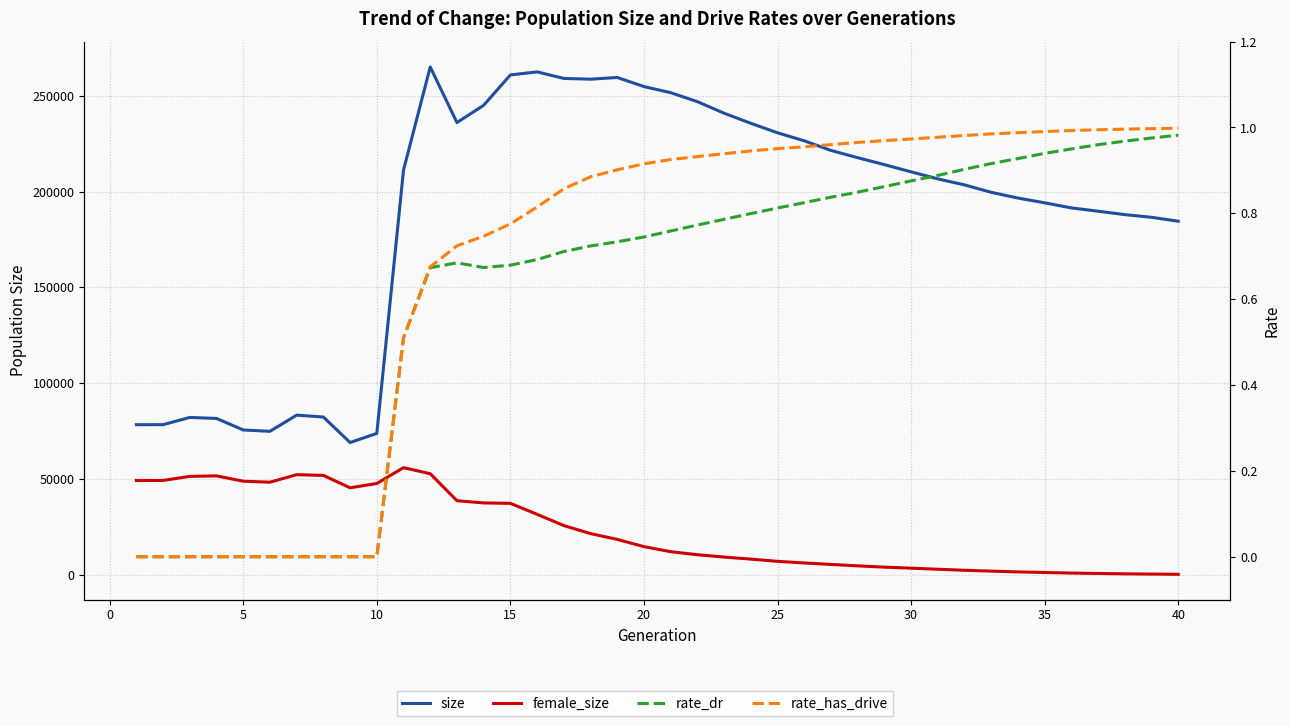

Reading left to right, extract all data points from this chart.

size: 78314.0	78334.0	82113.0	81580.0	75578.0	74857.0	83308.0	82326.0	69015.0	73777.0	211219.0	265009.0	235996.0	245015.0	260857.0	262439.0	259040.0	258638.0	259534.0	254782.0	251607.0	246904.0	240884.0	235610.0	230663.0	226477.0	221462.0	217665.0	214040.0	210277.0	206591.0	203472.0	199585.0	196605.0	194115.0	191448.0	189732.0	187957.0	186557.0	184517.0
female_size: 49221.0	49212.0	51354.0	51606.0	48834.0	48308.0	52240.0	51857.0	45396.0	47635.0	55895.0	52742.0	38653.0	37486.0	37280.0	31547.0	25677.0	21484.0	18466.0	14677.0	12046.0	10461.0	9235.0	8166.0	7014.0	6156.0	5387.0	4648.0	3988.0	3445.0	2878.0	2347.0	1897.0	1492.0	1190.0	888.0	674.0	485.0	355.0	243.0
rate_dr: 0.0	0.0	0.0	0.0	0.0	0.0	0.0	0.0	0.0	0.0	0.5	0.7	0.7	0.7	0.7	0.7	0.7	0.7	0.7	0.7	0.8	0.8	0.8	0.8	0.8	0.8	0.8	0.8	0.9	0.9	0.9	0.9	0.9	0.9	0.9	1.0	1.0	1.0	1.0	1.0
rate_has_drive: 0.0	0.0	0.0	0.0	0.0	0.0	0.0	0.0	0.0	0.0	0.5	0.7	0.7	0.7	0.8	0.8	0.9	0.9	0.9	0.9	0.9	0.9	0.9	0.9	1.0	1.0	1.0	1.0	1.0	1.0	1.0	1.0	1.0	1.0	1.0	1.0	1.0	1.0	1.0	1.0